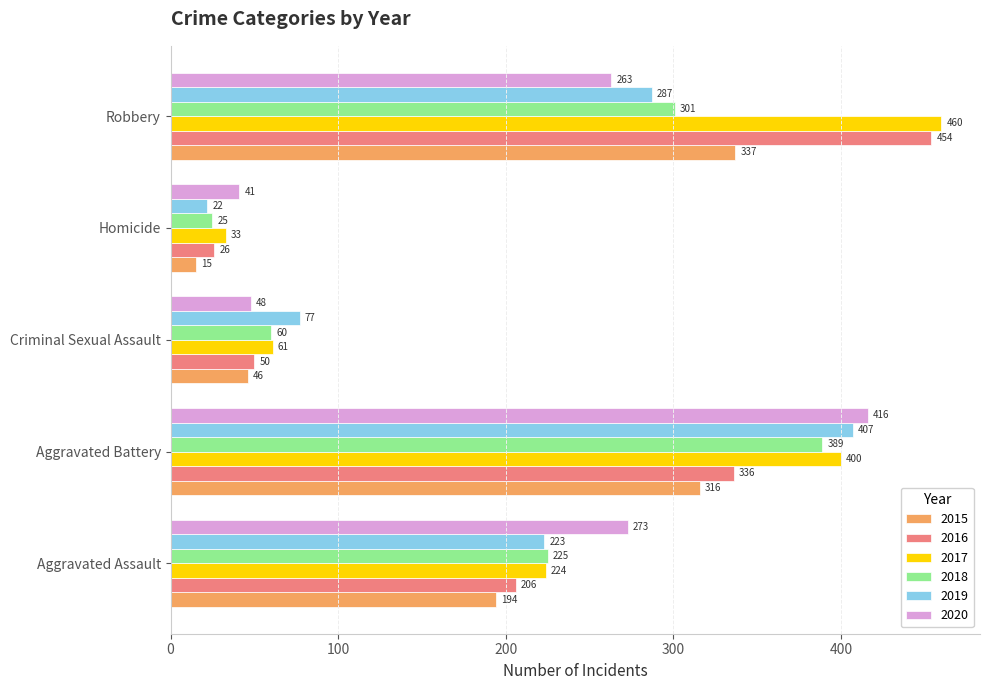

What is the difference between the highest and lowest values at Robbery?

197